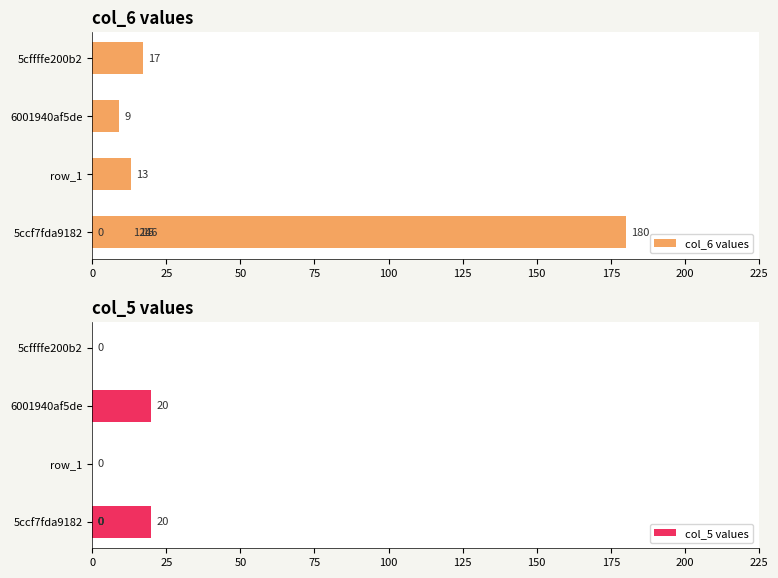

How many bars are there in each group?

2